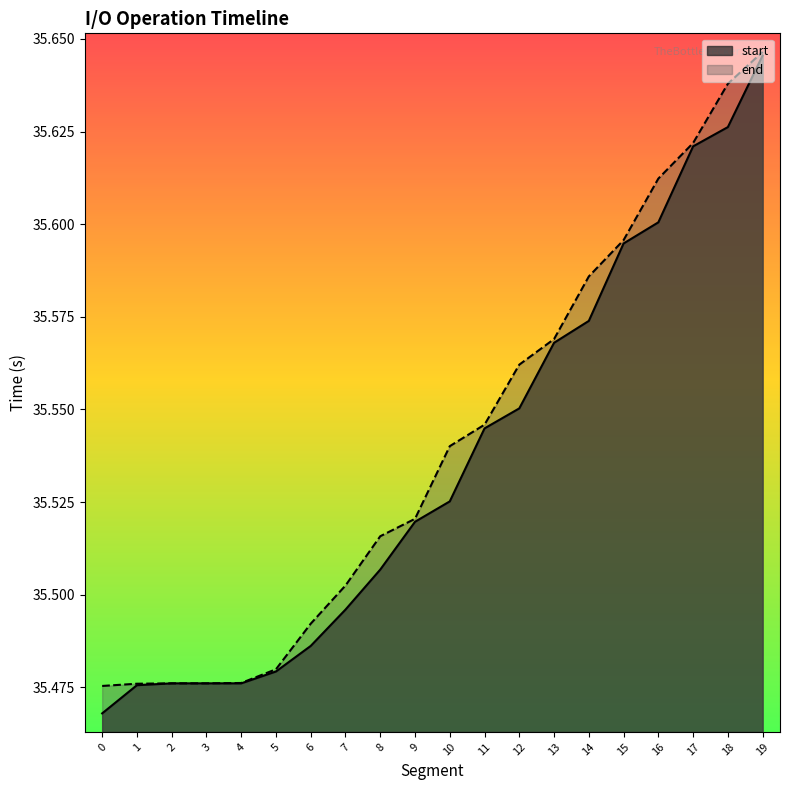

What are all the series names shown in the legend?

start, end